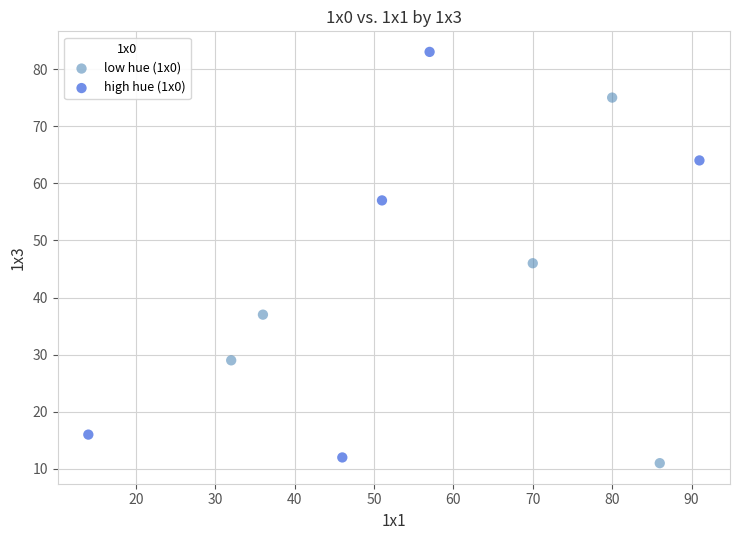

Which series has the largest Y range (max minus min)?

high hue (1x0)